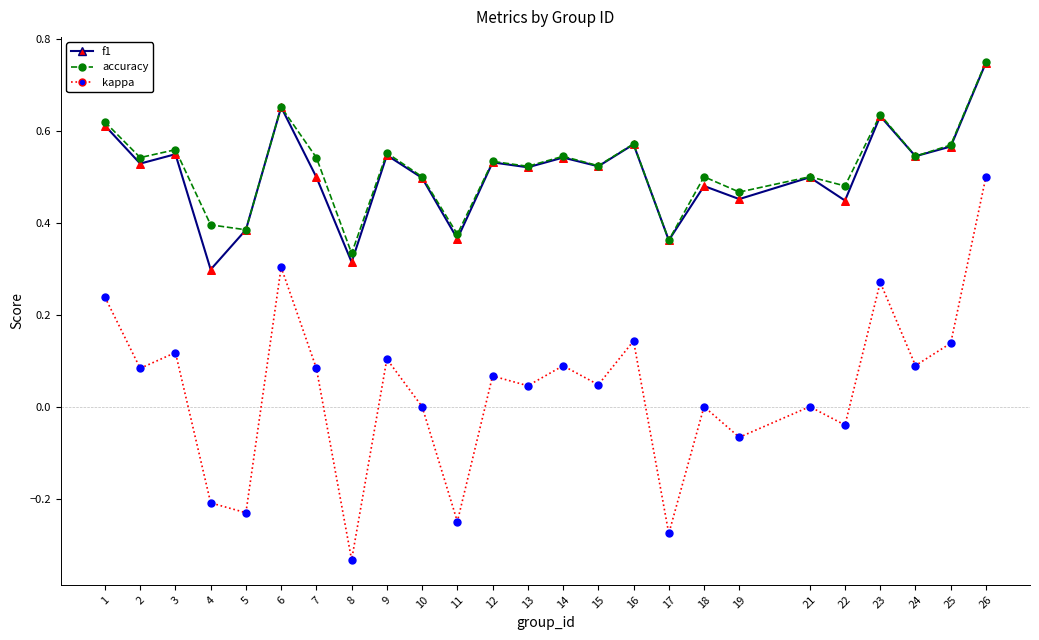

What are all the series names shown in the legend?

f1, accuracy, kappa